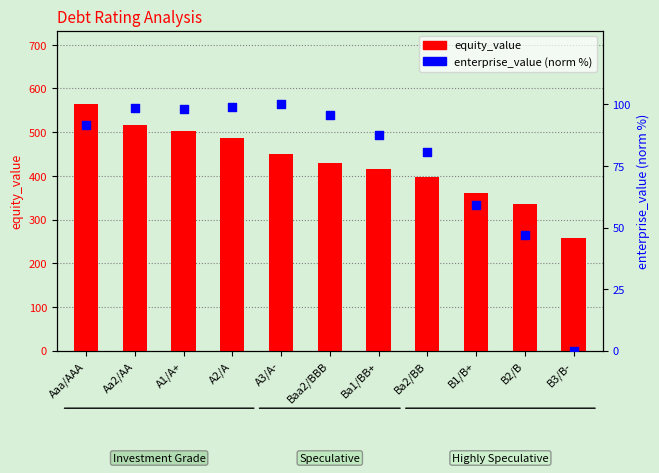

Is the value of equity_value at B3/B- greater than the value of enterprise_value (norm %) at Aaa/AAA?

Yes